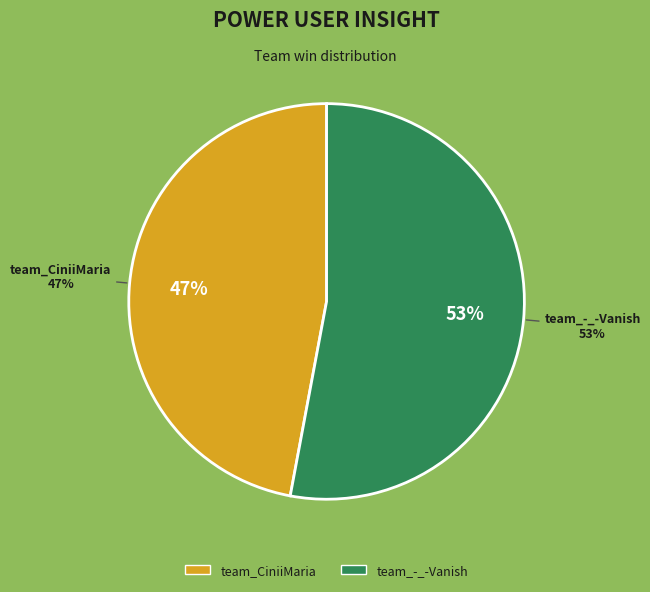

Does any single category account for the majority?

Yes